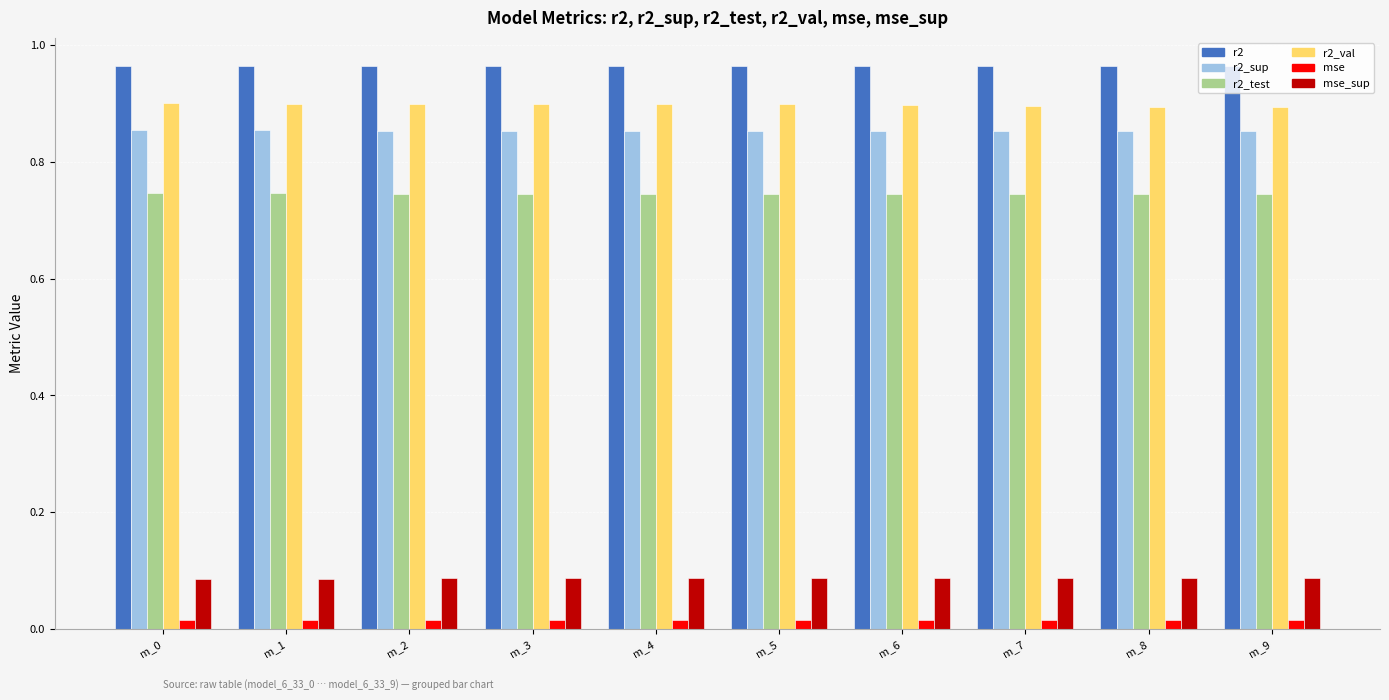

What is the sum of all r2_test values?

7.5